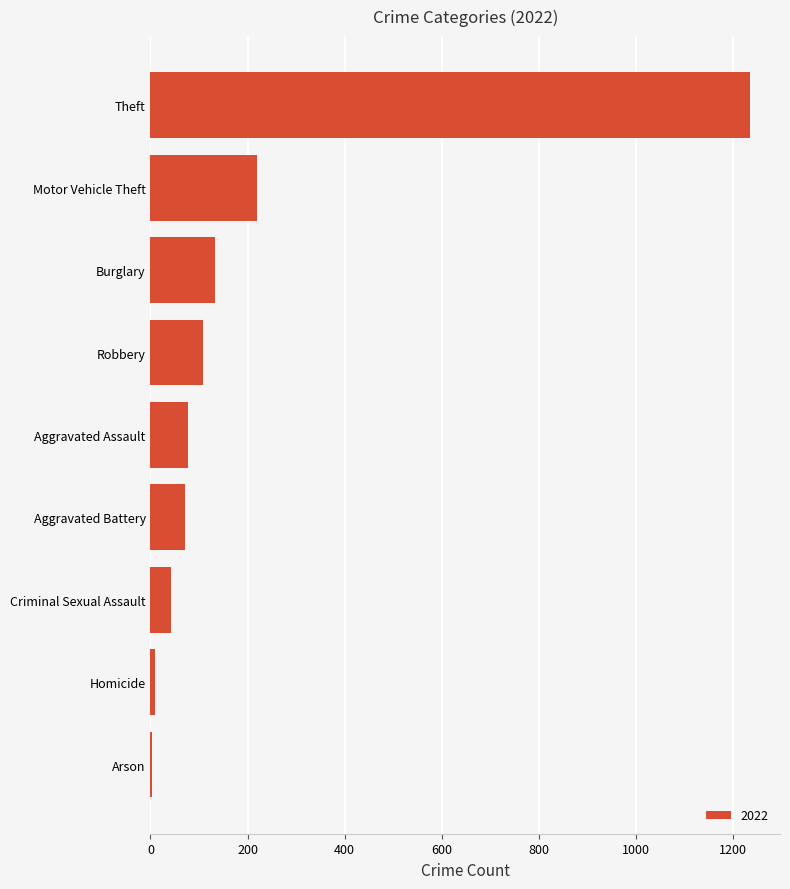

At which category does the chart reach its peak across all series?

Theft